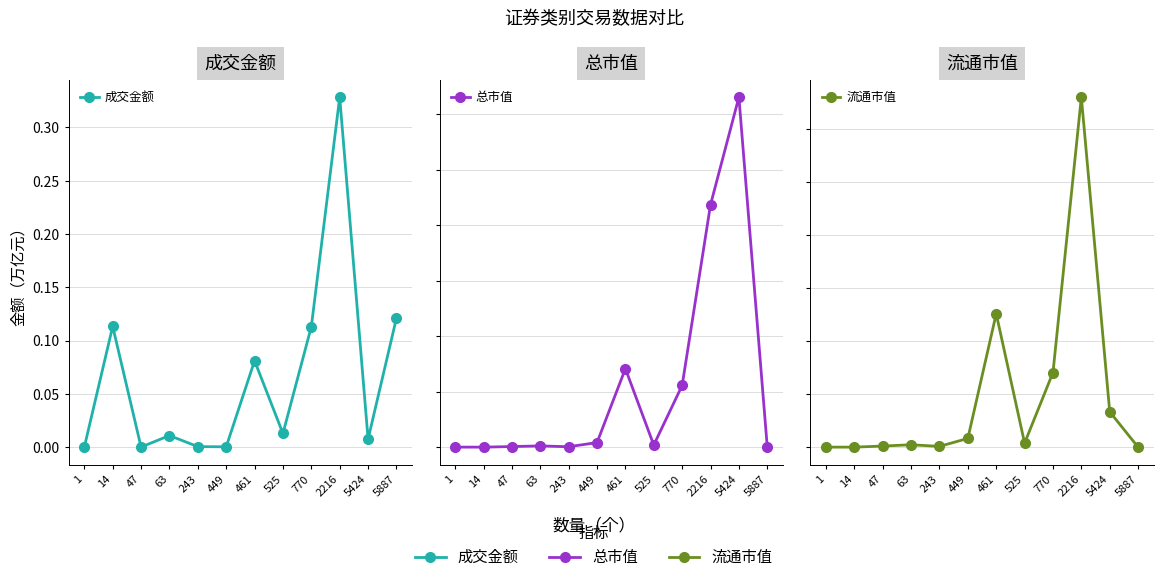

Which series changed the most between 2216 and 5887?

总市值